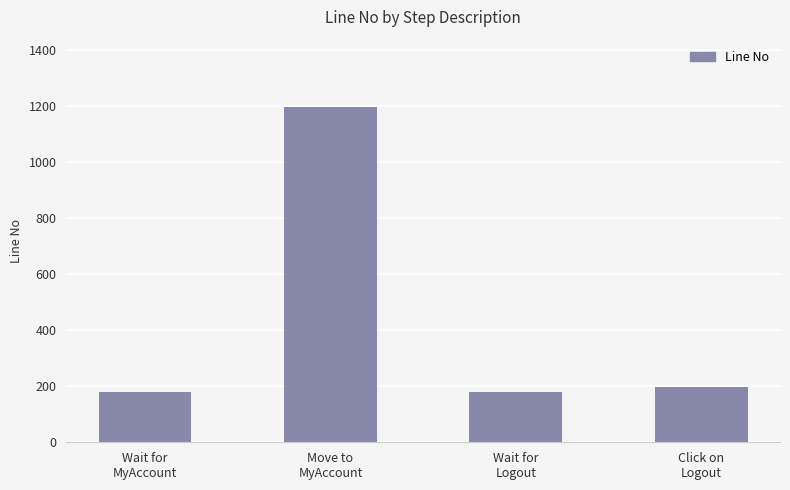

What is the value of the 2nd bar from the left?

1197